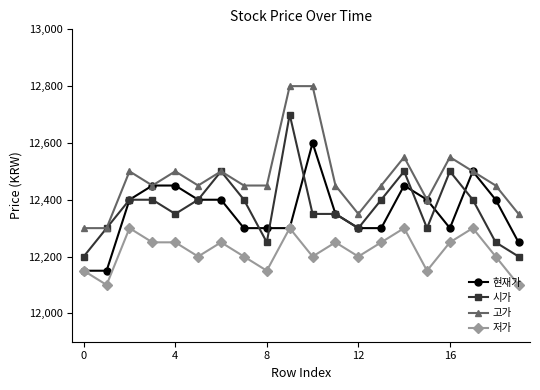

True or false: 현재가 has more than 1 interior local peaks.

True